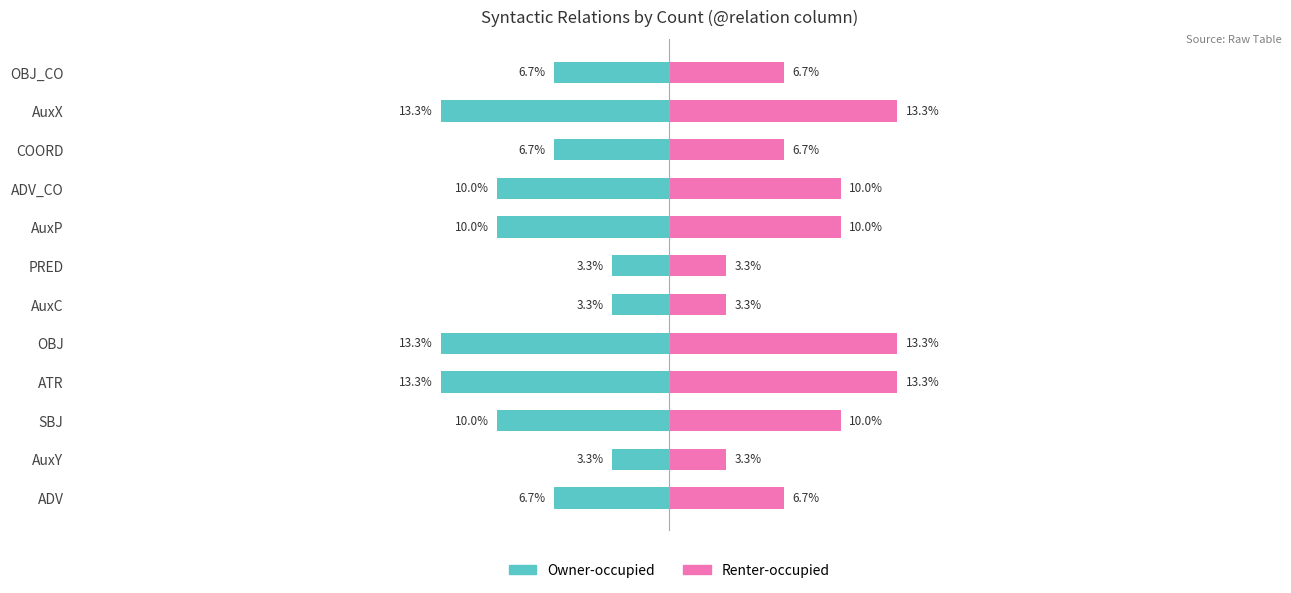

Read the Renter-occupied value at COORD.

6.7